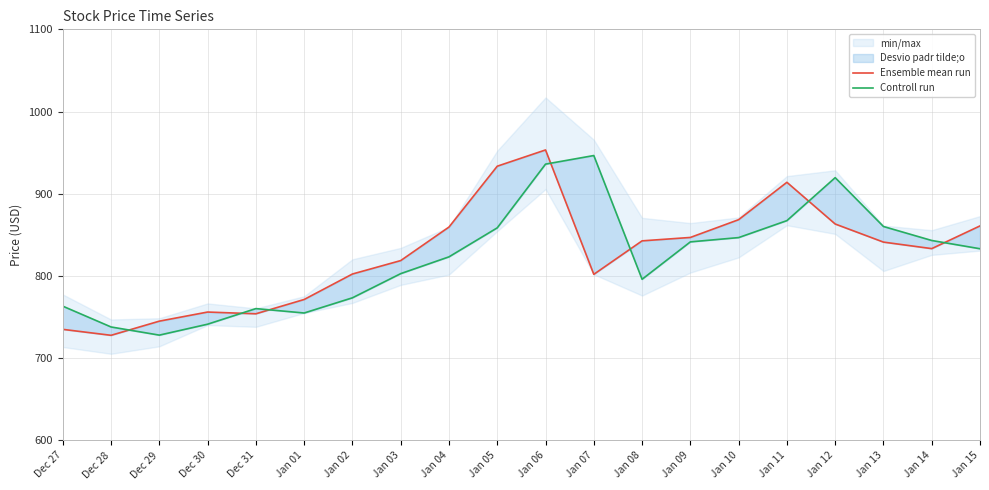

What is the smallest value displayed?

727.8